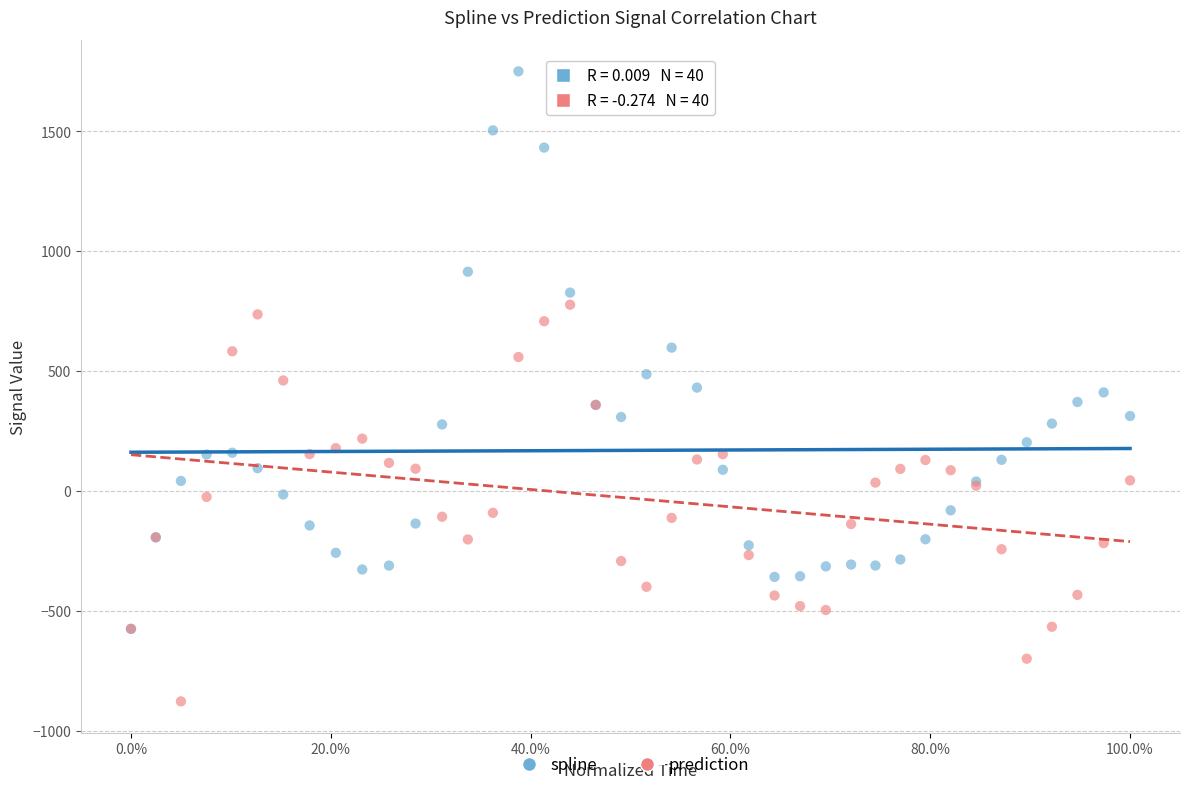

What are all the series names shown in the legend?

spline, prediction